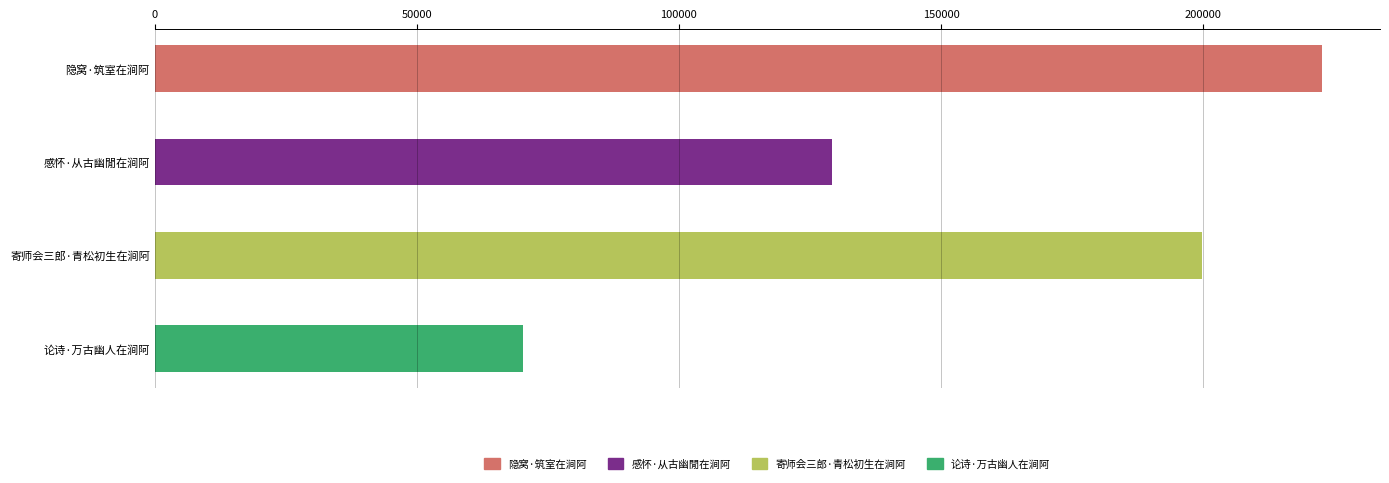

Which has a higher value, 寄师会三郎·青松初生在涧阿 or 隐窝·筑室在涧阿?

隐窝·筑室在涧阿